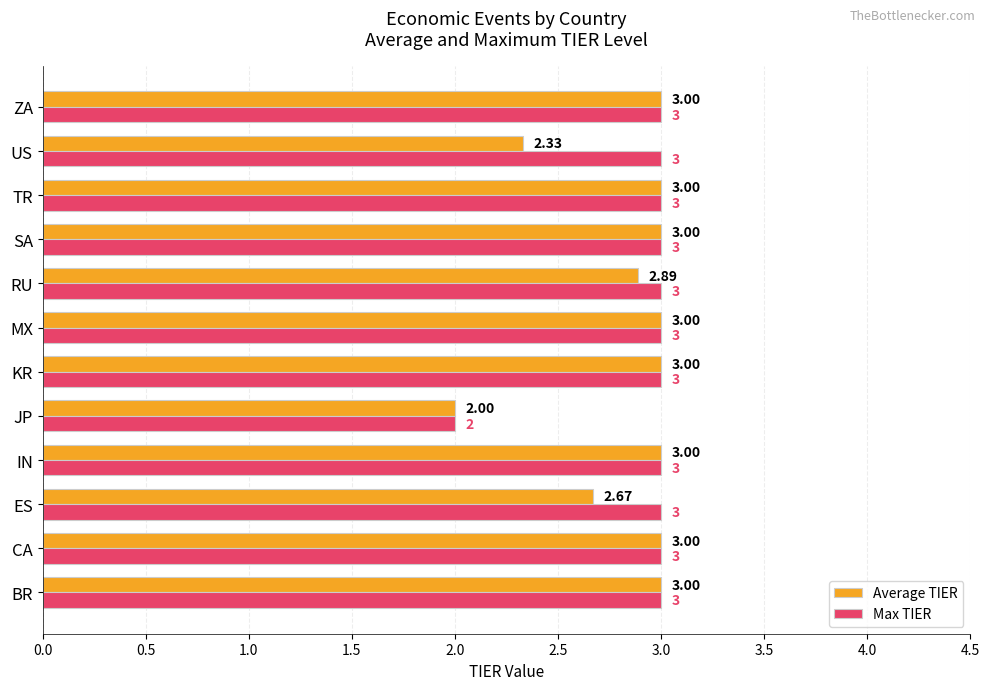

Rank the series at ES from highest to lowest value.

Max TIER, Average TIER